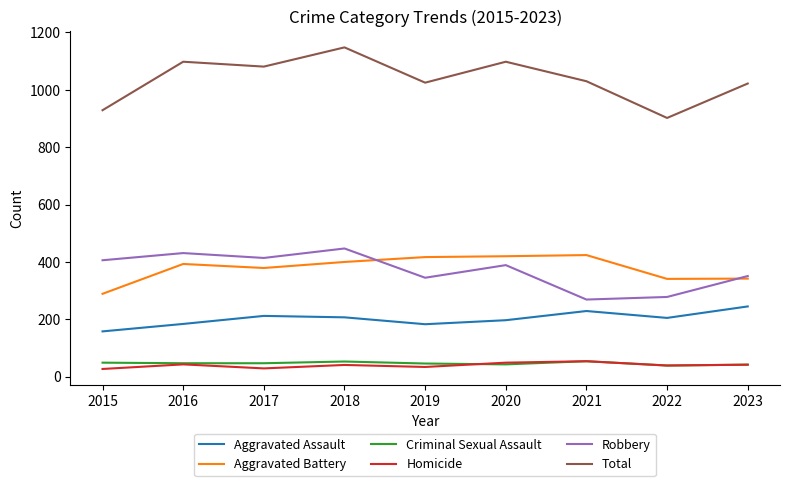

What is the spread (max minus min) of values at 2015?

902